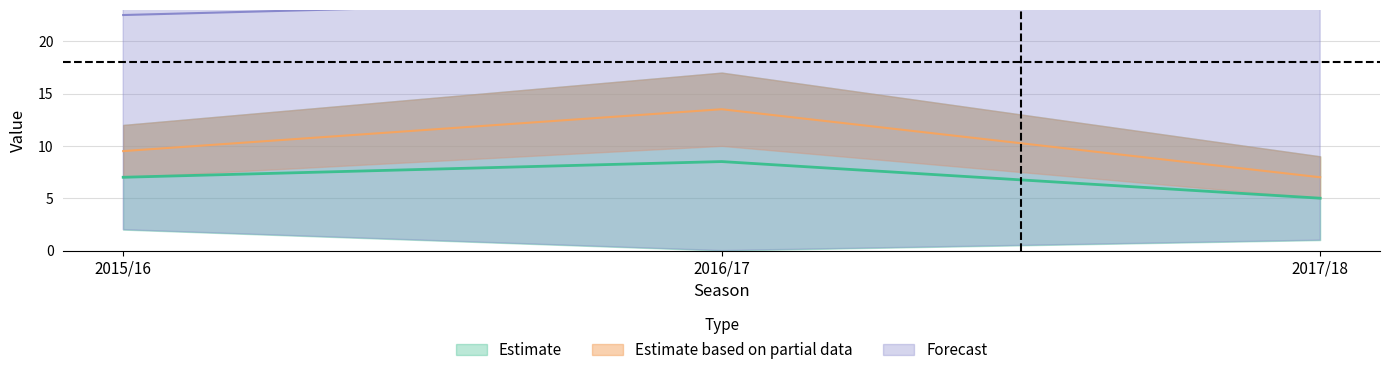

The value of bonus at 2016/17 is 13.5. True or false?

True